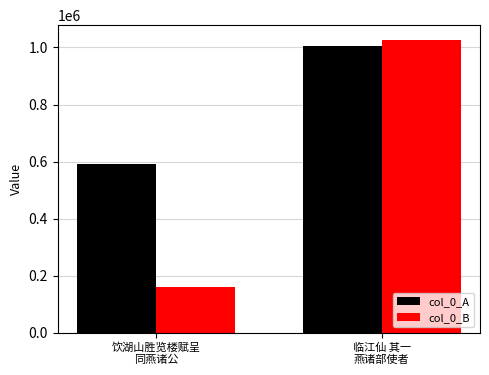

Is it true that col_0_B equals 160498 at 饮湖山胜览楼赋呈
同燕诸公?

True